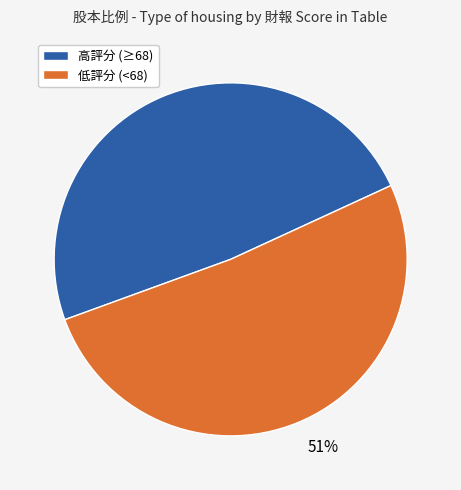

Does 49% account for over 50% of the chart?

No